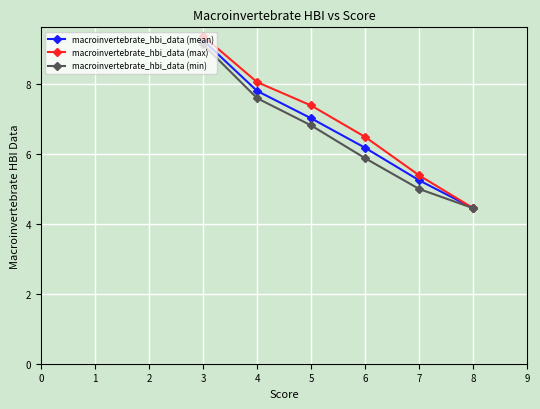

Where is macroinvertebrate_hbi_data (min) nearest to the value 6?

6